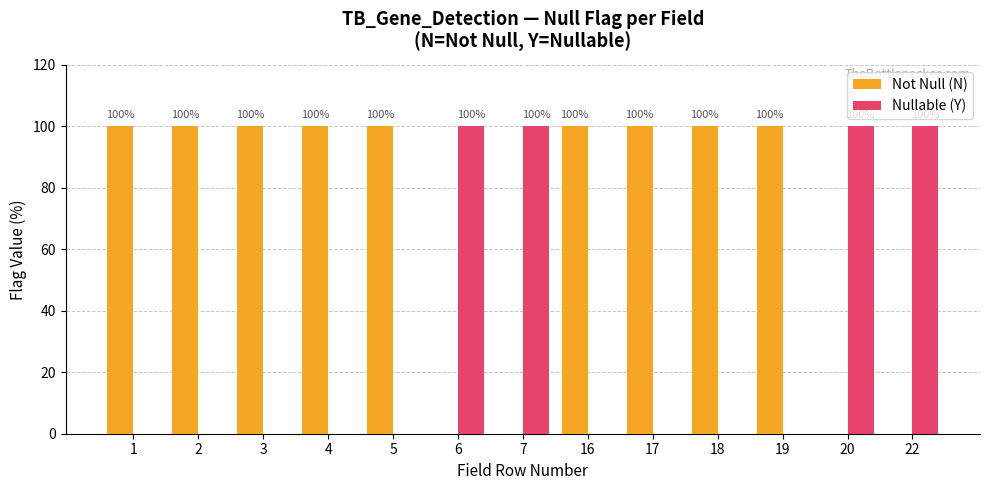

Which series has the largest total across all categories?

Not Null (N)